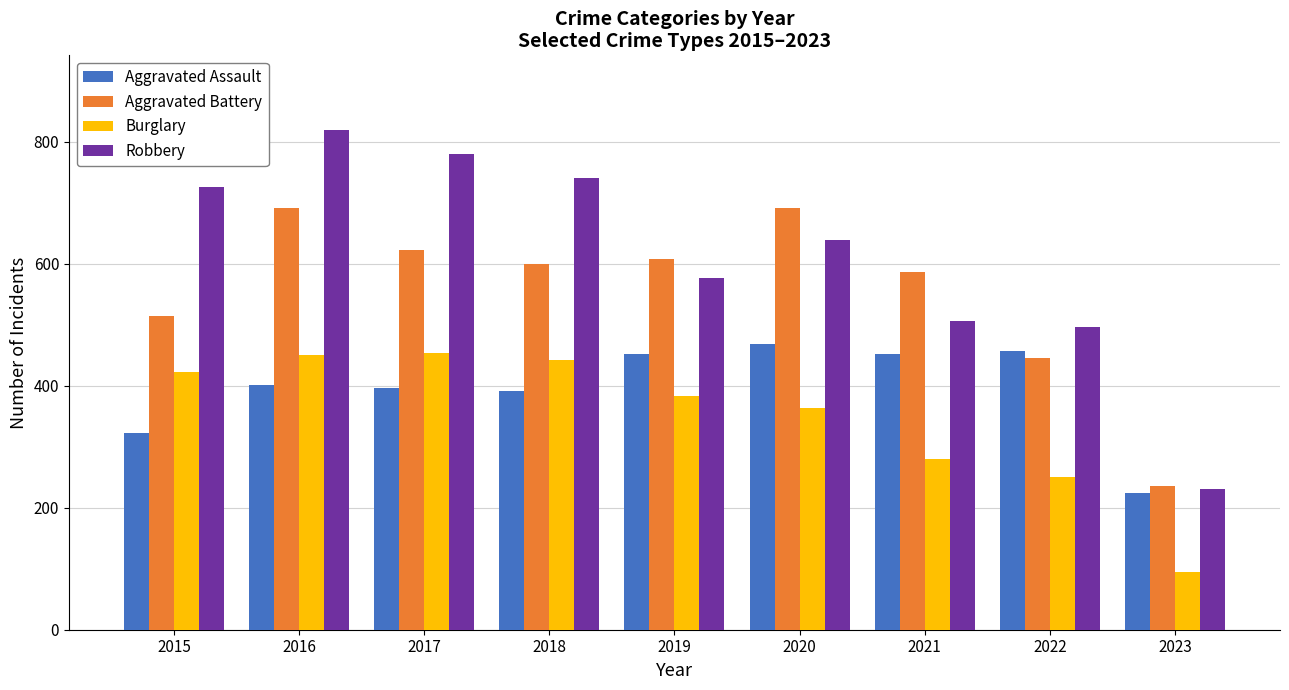

The Burglary series shows 451 at 2016. True or false?

True